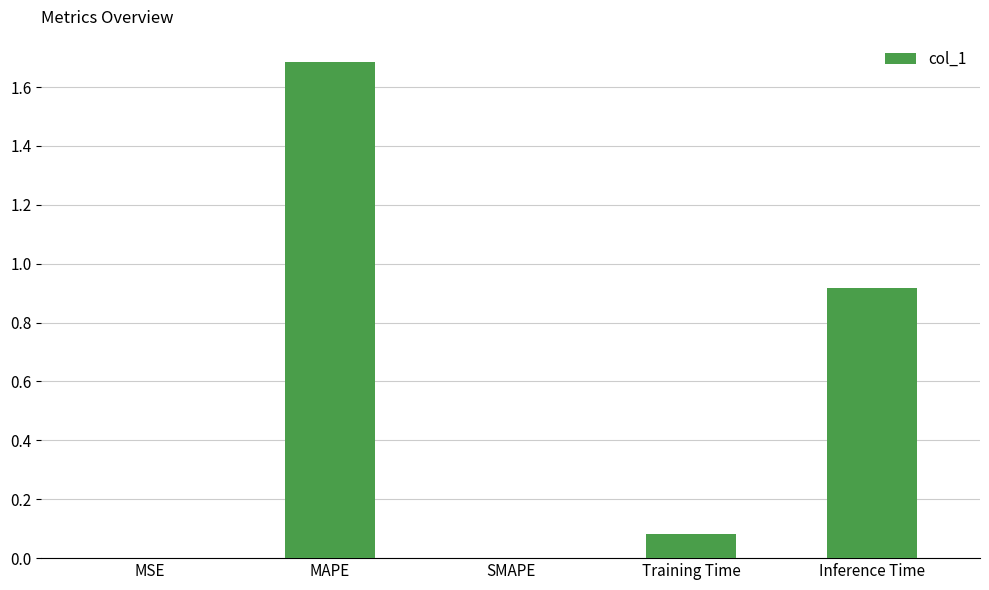

What is the sum of all values?

2.7